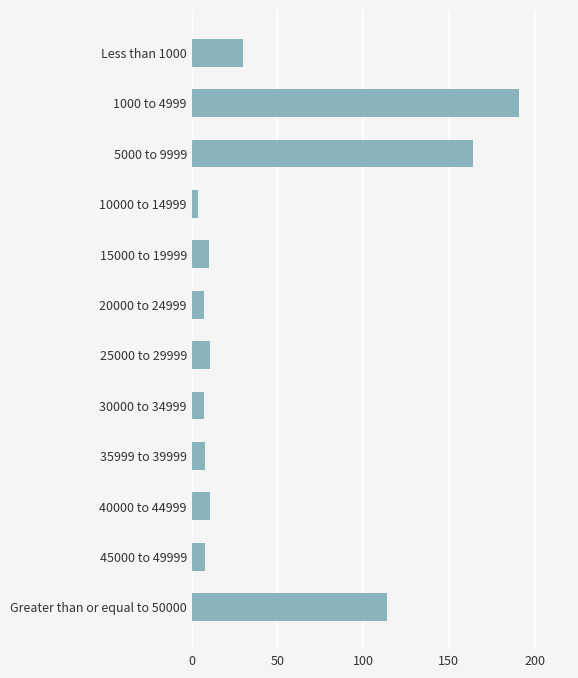

What is the label of the 2nd bar from the bottom?

45000 to 49999